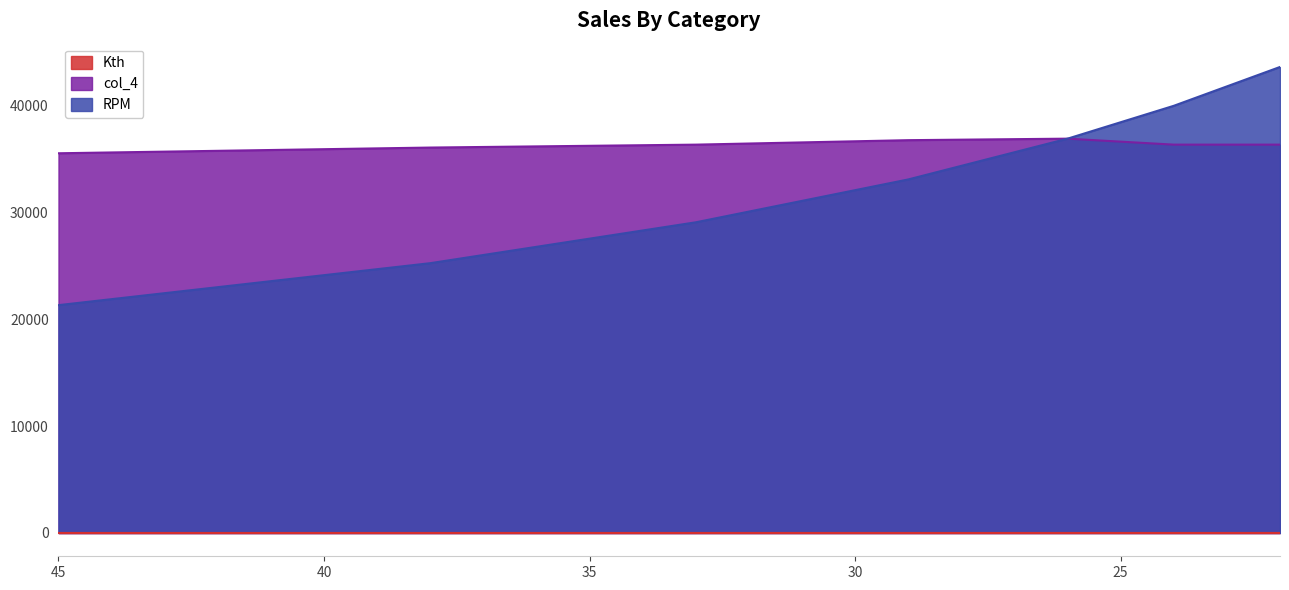

Reading right to left, transcribe all the data shown in this chart.

Kth: 1.2	1.1	1.0	0.9	0.8	0.7	0.6
col_4: 36363.6	36363.6	36923.1	36781.6	36363.6	36090.2	35555.6
RPM: 43636.4	40000.0	36923.1	33103.4	29090.9	25263.2	21333.3